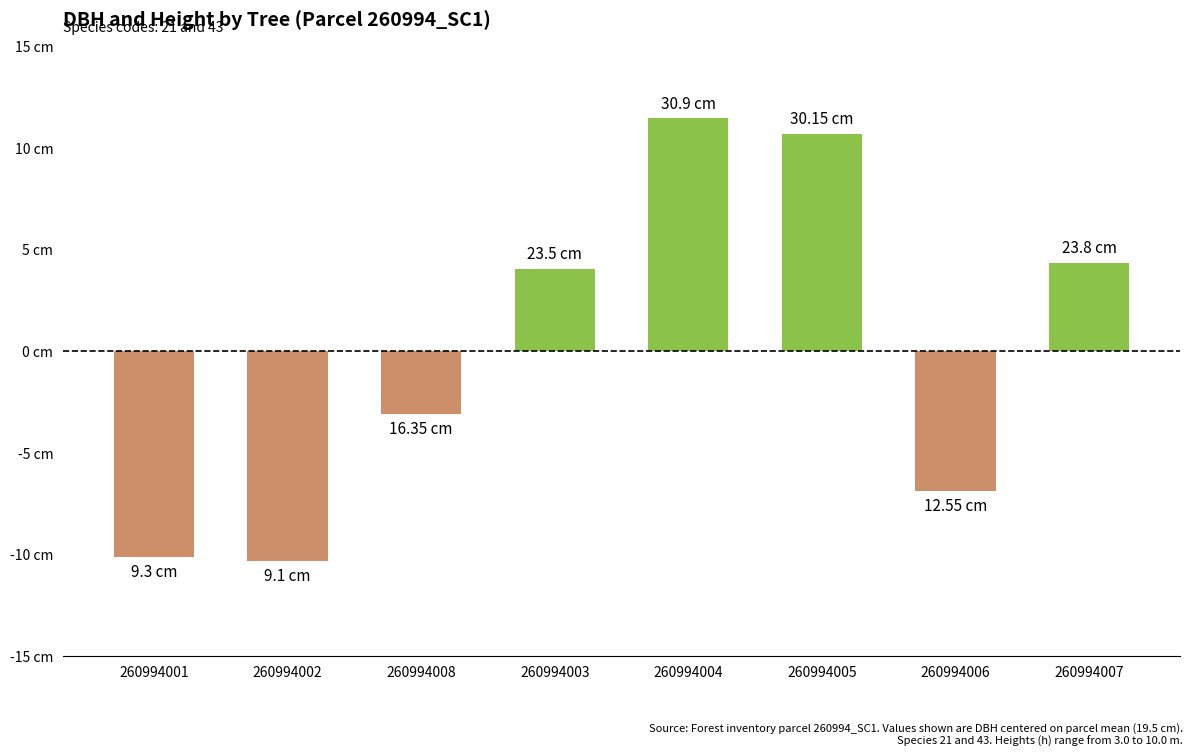

How many negative values are there?

4